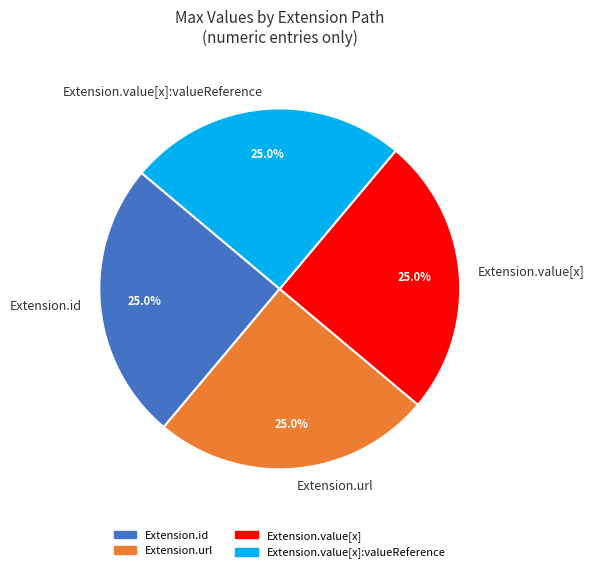

Is there a majority slice in this chart?

No